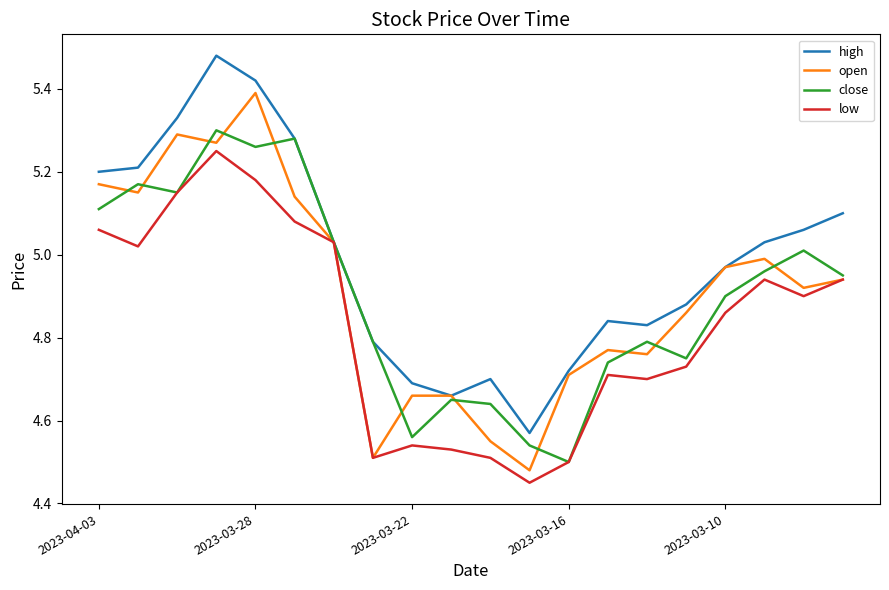

List the series in order of their peak value, lowest first.

low, close, open, high